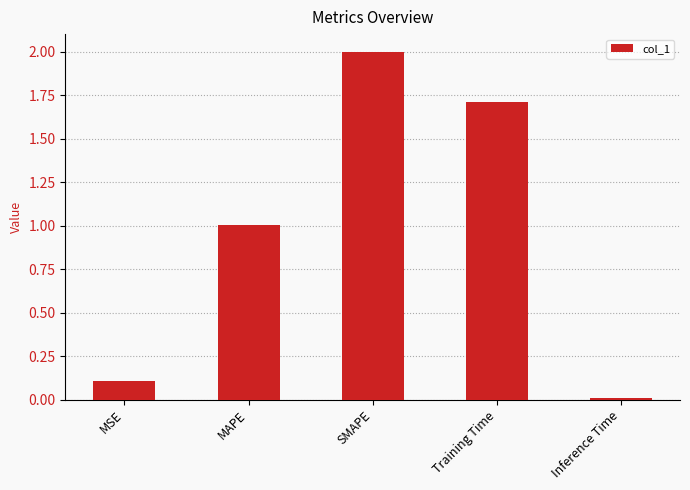

Rank the categories by value from lowest to highest.

Inference Time, MSE, MAPE, Training Time, SMAPE